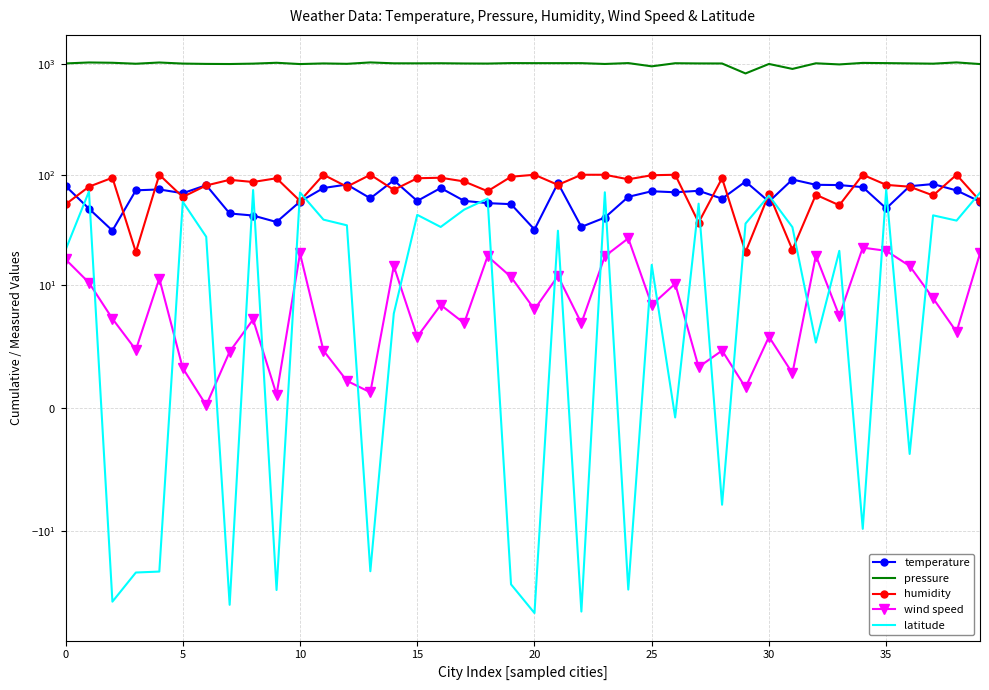

How many values in latitude are below zero?

14